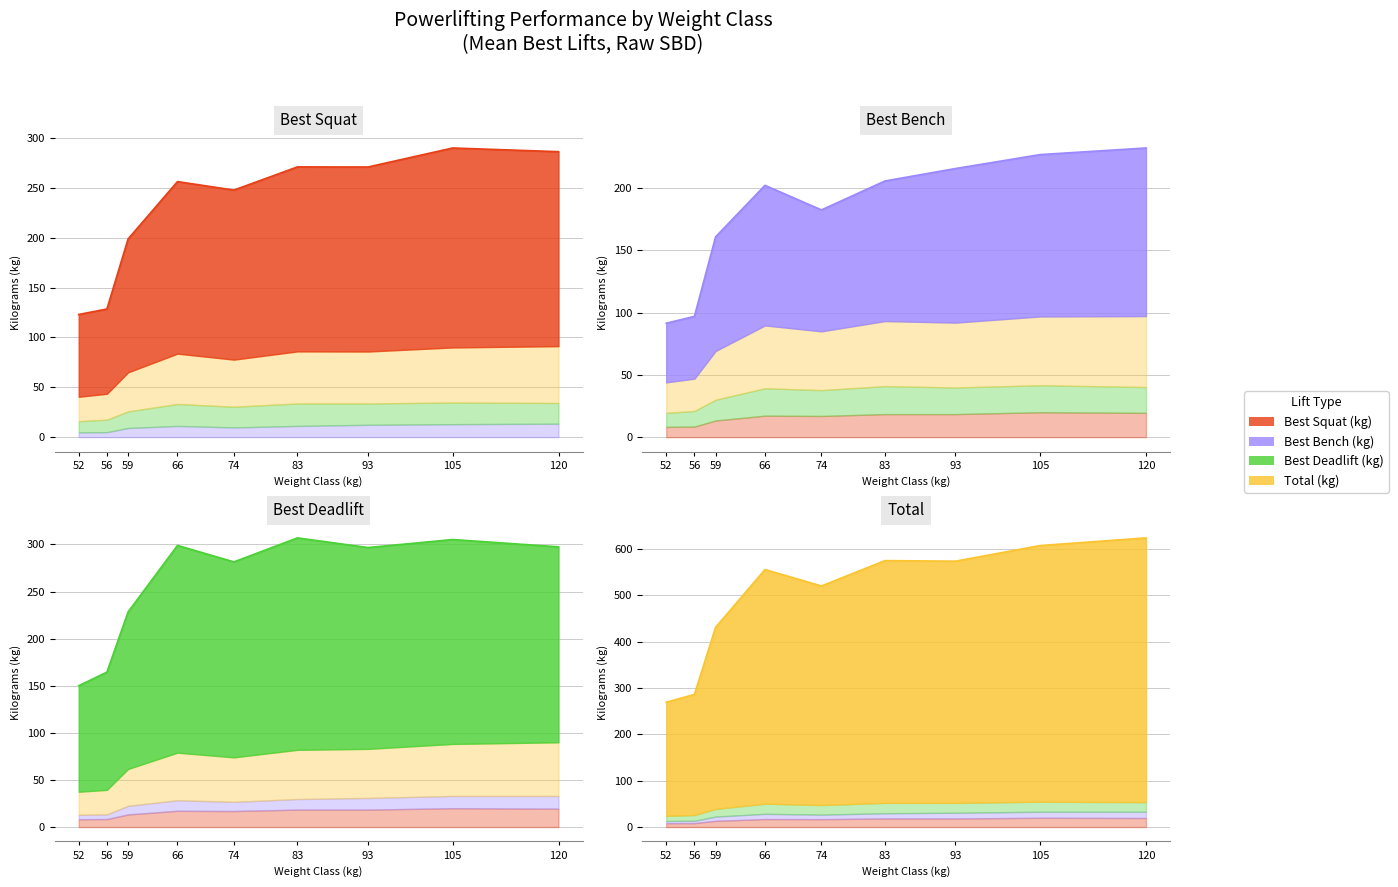

What is the difference between the second highest and minimum values in the Best3SquatKg series?

163.2